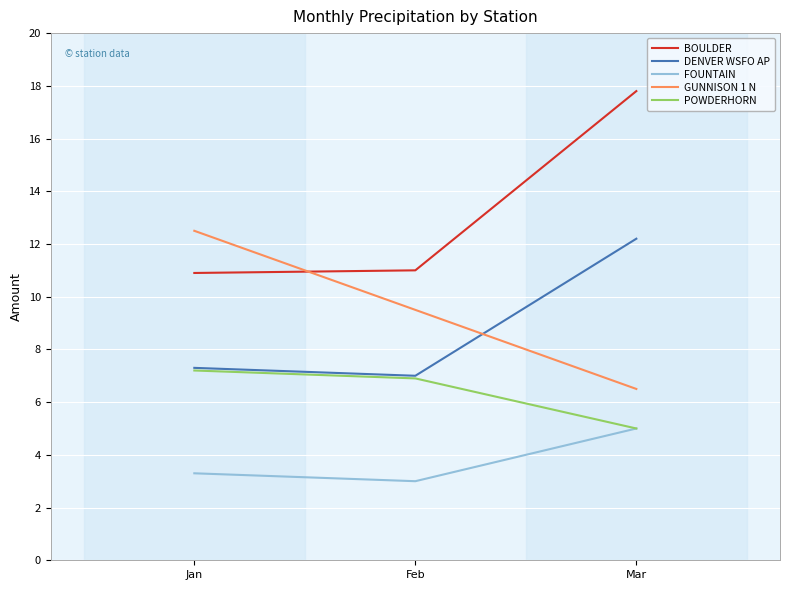

What is the maximum value shown in the chart?

17.8